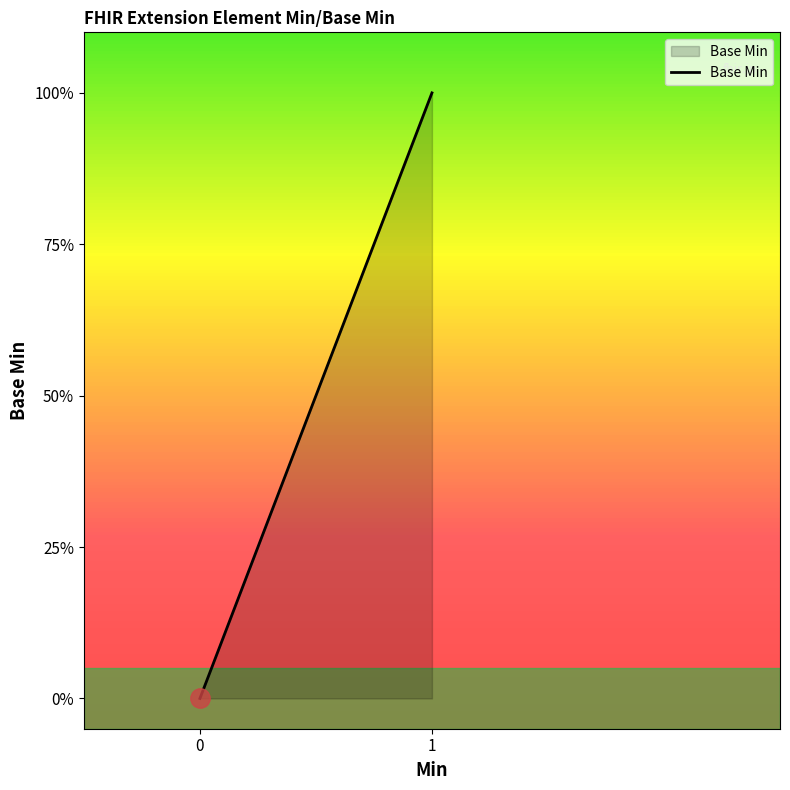

The value at 0 is 0. True or false?

True